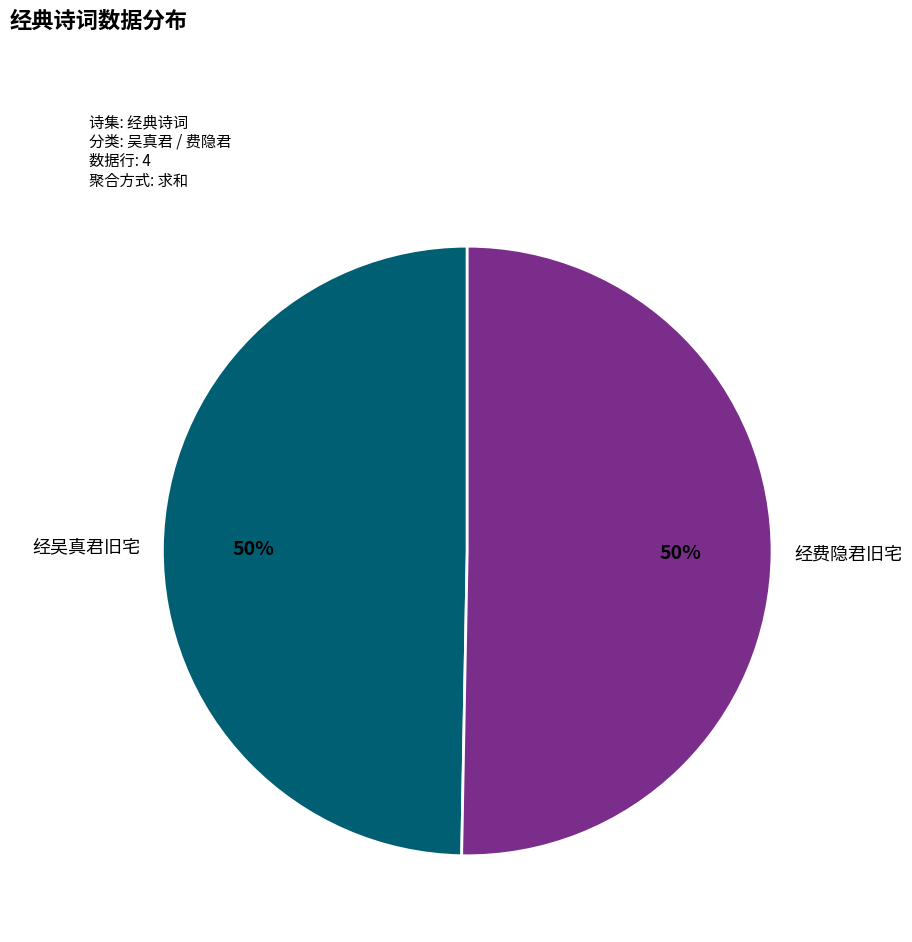

What percentage is the 经吴真君旧宅 slice, to the nearest percent?

50%